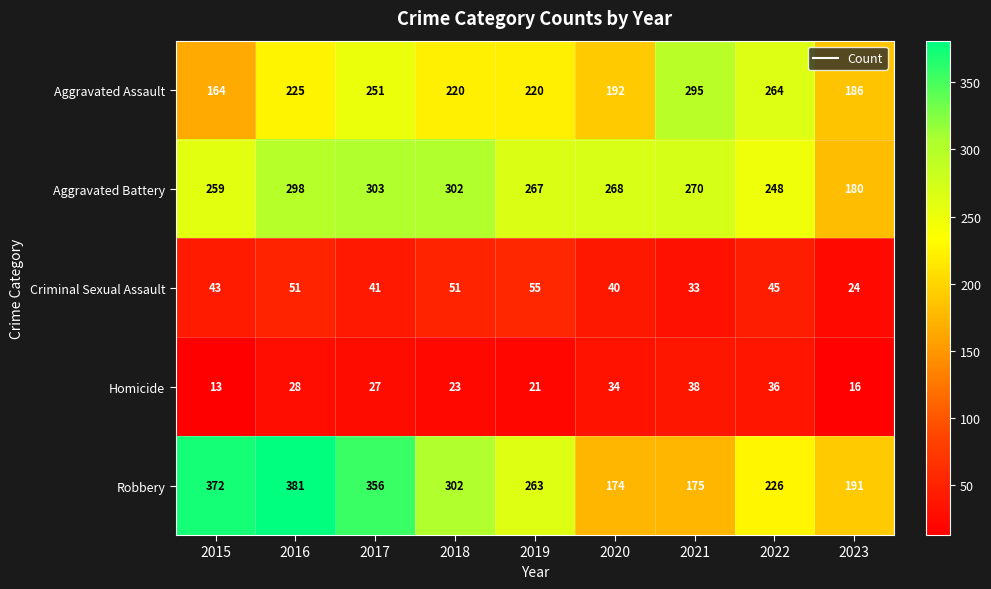

What is the sum of the Robbery values at 2023 and 2017?

547